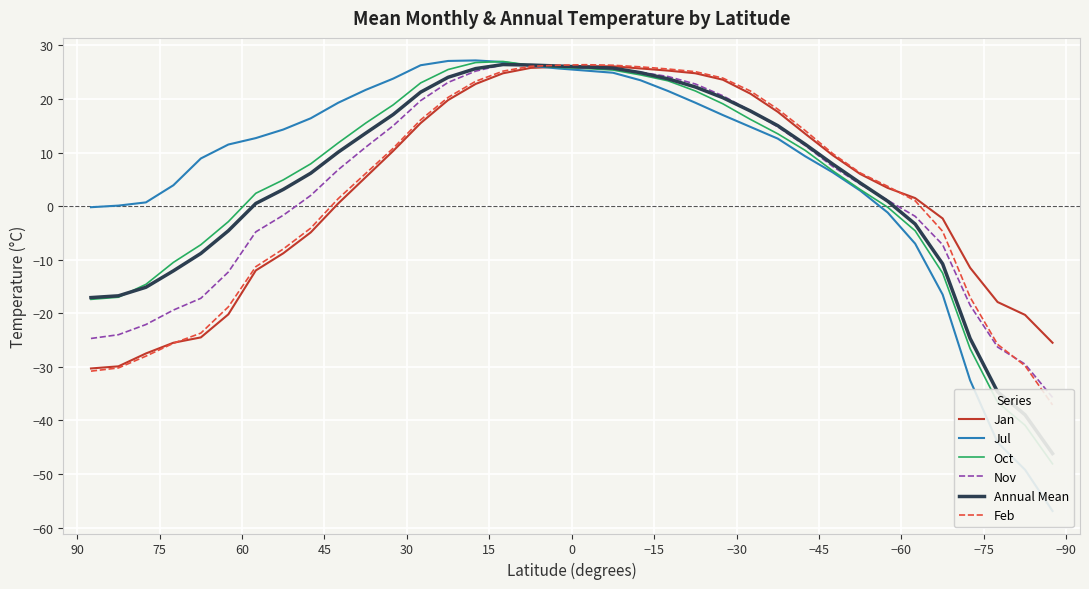

The value of Feb at 31 is -6.3. True or false?

False